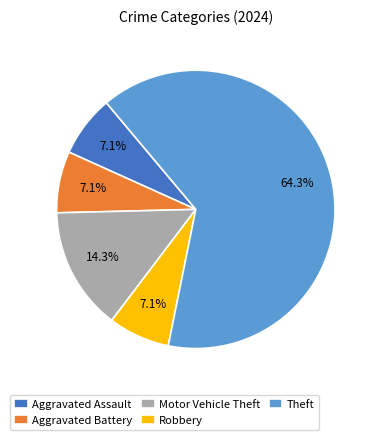

What percentage is the Aggravated Battery slice, to the nearest percent?

7%